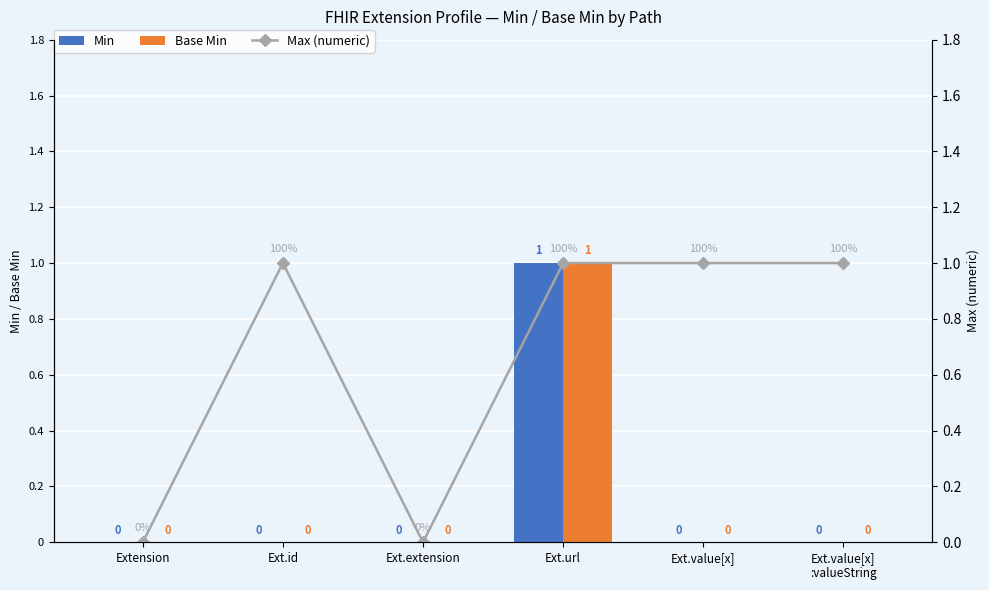

What are all the series names shown in the legend?

Min, Base Min, Max (numeric)